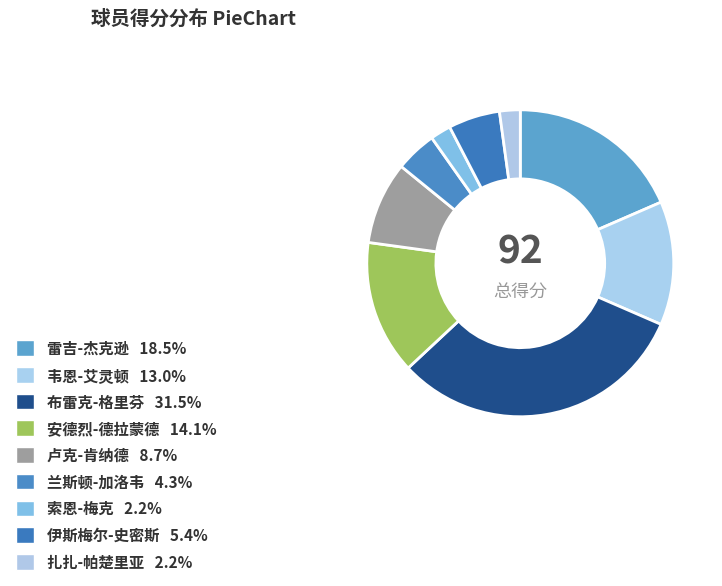

How many slices are in this pie chart?

9